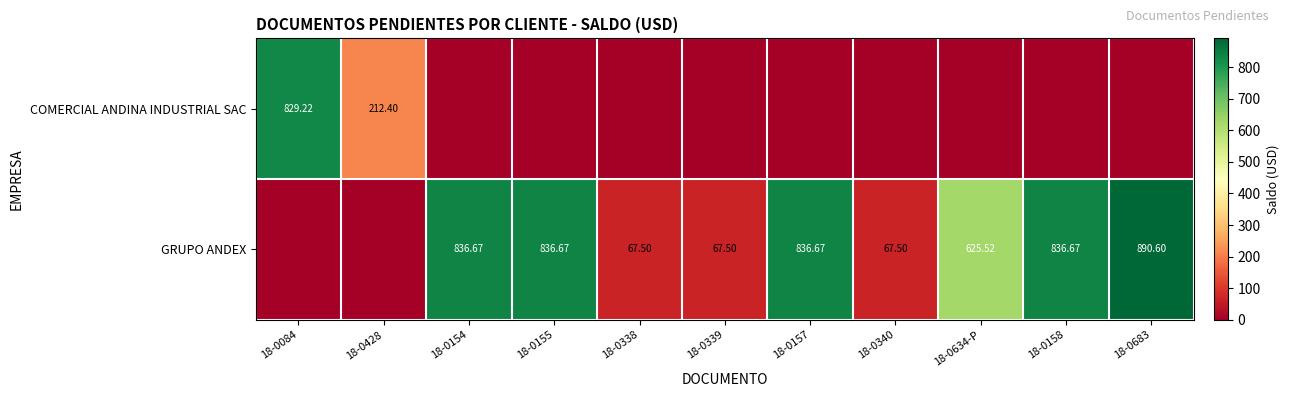

Is the value of COMERCIAL ANDINA INDUSTRIAL SAC at 18-0428 greater than the value of GRUPO ANDEX at 18-0154?

No